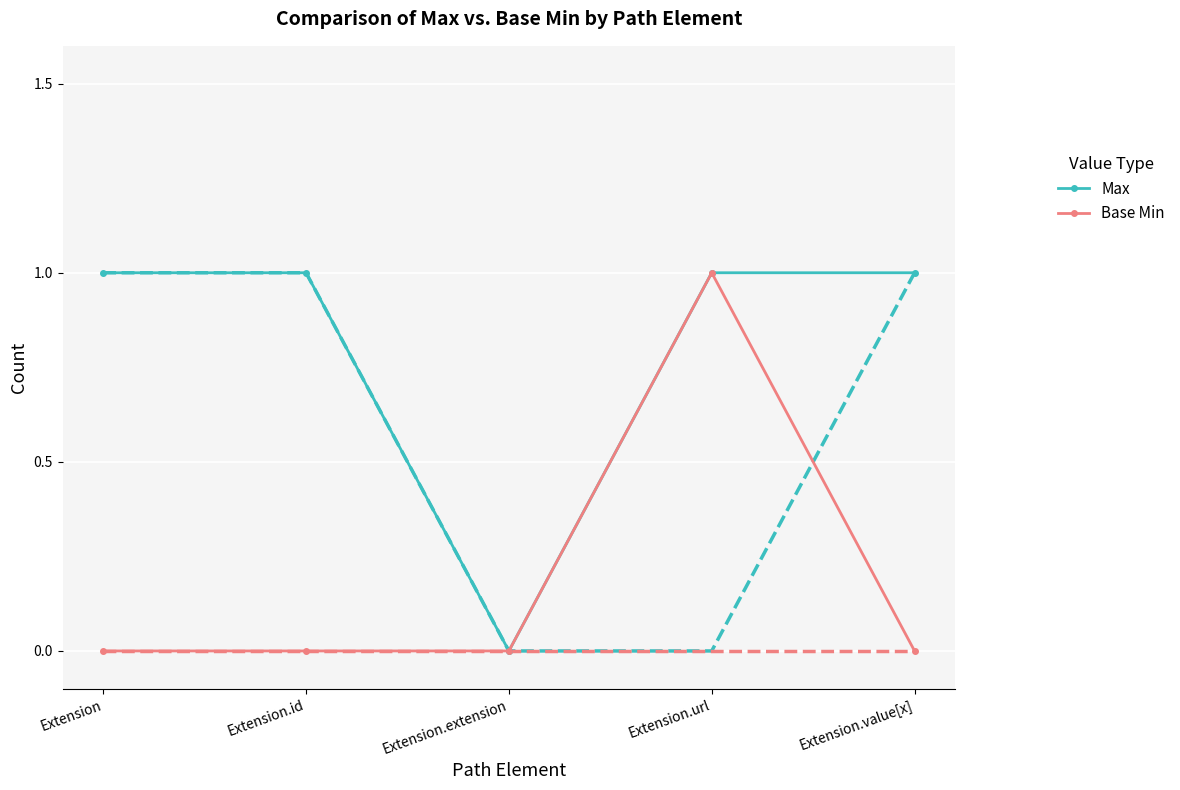

Which series has the largest total across all categories?

Max